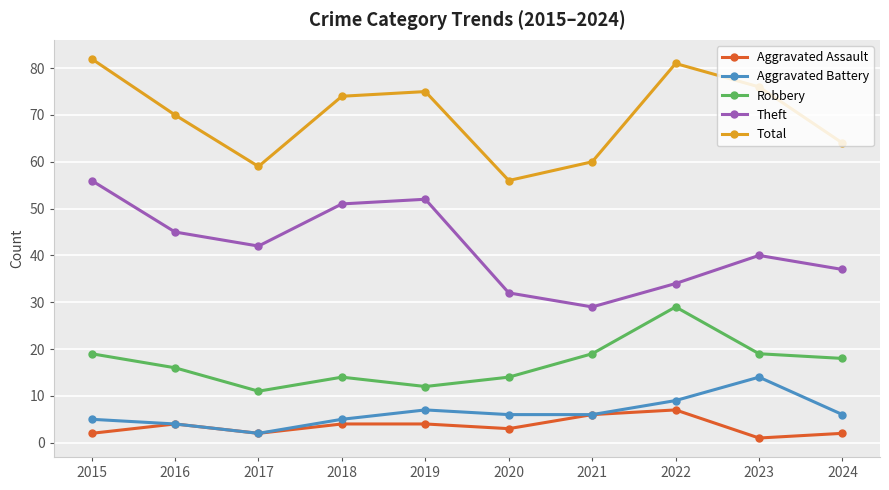

What is the difference between the maximum and minimum values in the Robbery series?

18